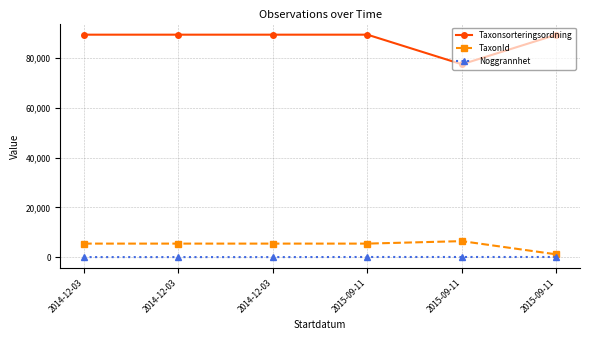

True or false: TaxonId has a value of 3512 at 2014-12-03.

False